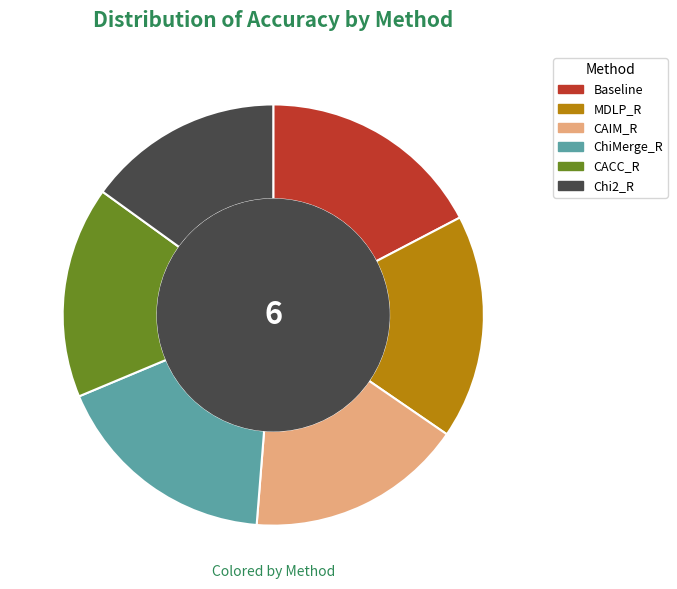

Is it true that Chi2_R is 29% of the pie?

False